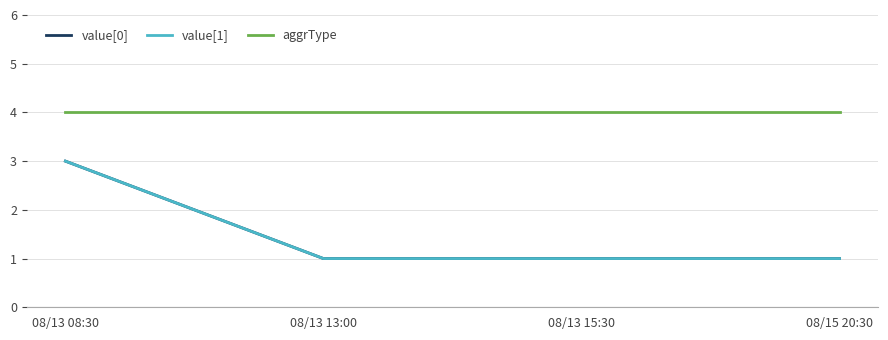

What is the difference between the maximum and minimum values in the value[1] series?

2